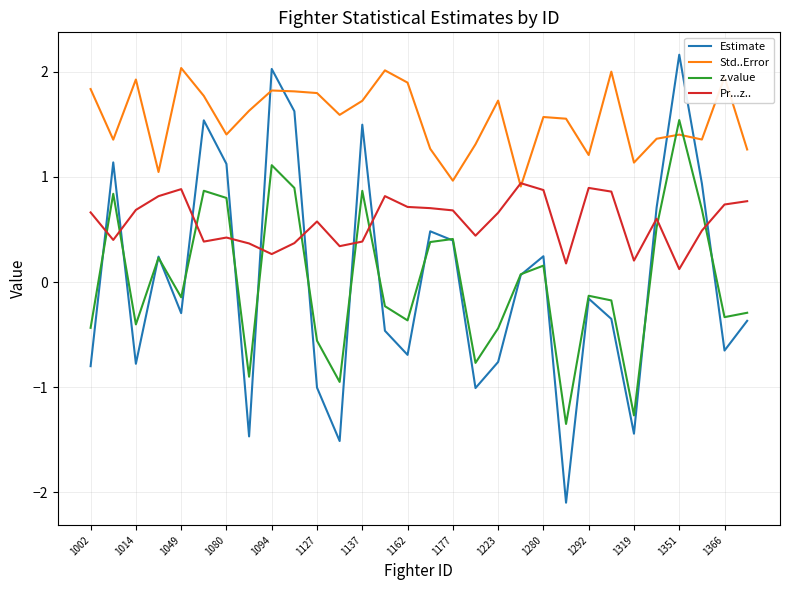

Which series has the largest total across all categories?

Std..Error